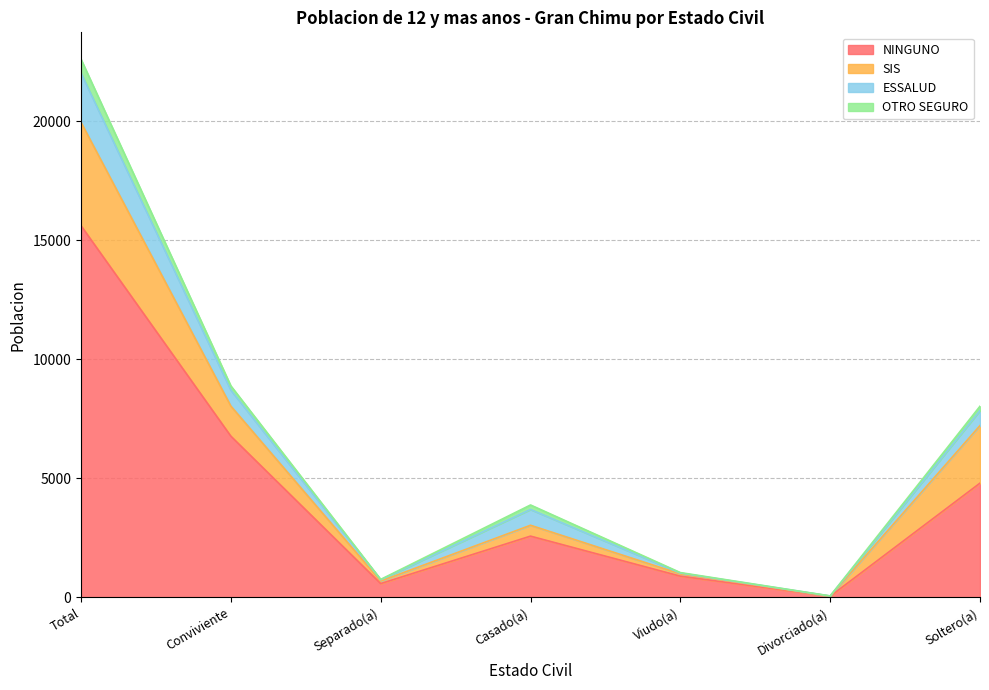

Reading left to right, transcribe all the data shown in this chart.

NINGUNO: 15615	6767	570	2565	882	38	4793
SIS: 4346	1265	105	457	94	5	2420
ESSALUD: 2068	672	57	664	37	7	631
OTRO SEGURO: 584	177	14	189	20	1	183